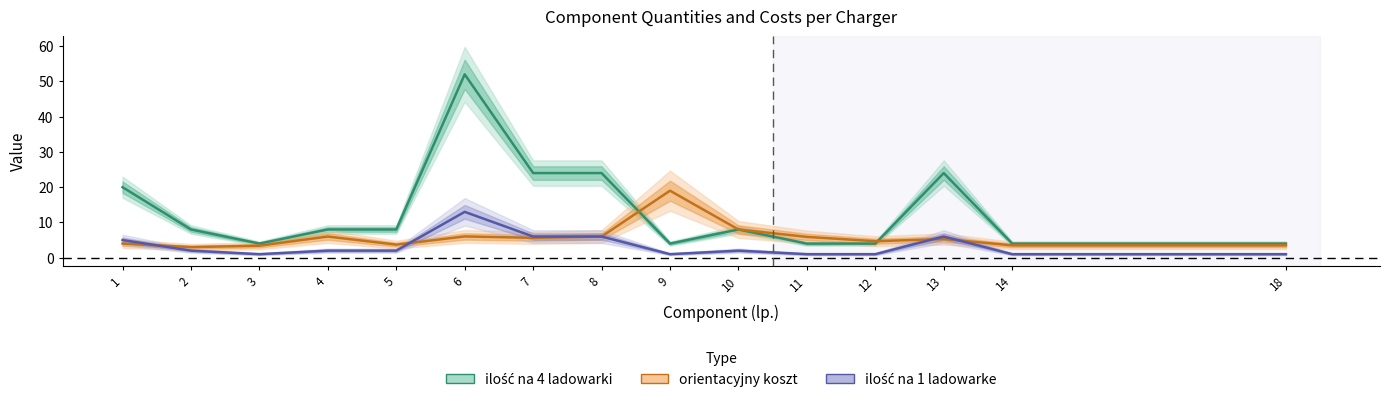

True or false: ilość na 1 ladowarke and ilość na 4 ladowarki cross at least once.

False